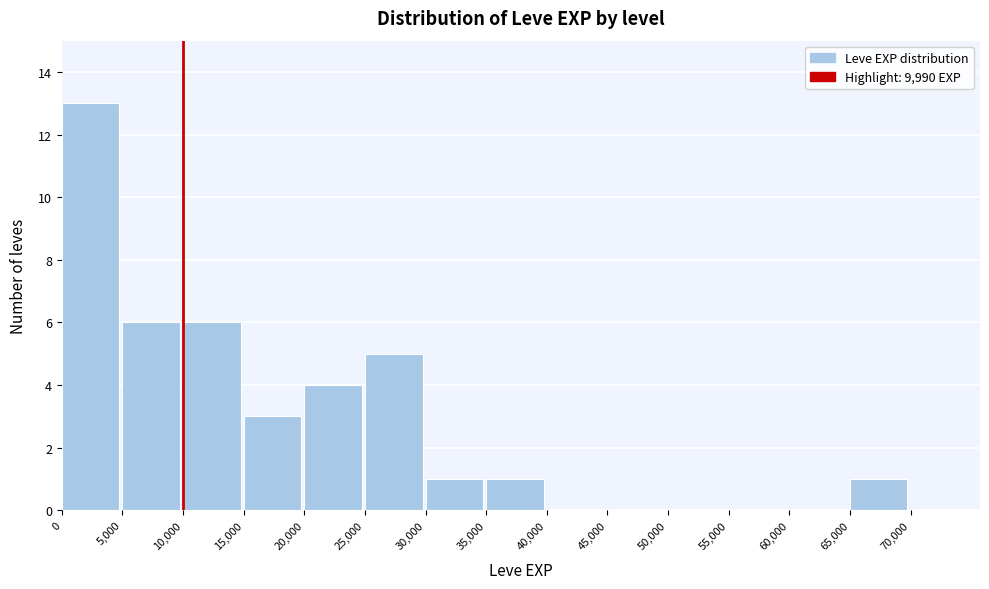

Reading left to right, list every bar in this chart as the range it spans on the x-axis followed by its height. The values are not printed on the chart, so give them approximately, as read against the axis.

0 to 5,000: 13
5,000 to 10,000: 6
10,000 to 15,000: 6
15,000 to 20,000: 3
20,000 to 25,000: 4
25,000 to 30,000: 5
30,000 to 35,000: 1
35,000 to 40,000: 1
40,000 to 45,000: 0
45,000 to 50,000: 0
50,000 to 55,000: 0
55,000 to 60,000: 0
60,000 to 65,000: 0
65,000 to 70,000: 1